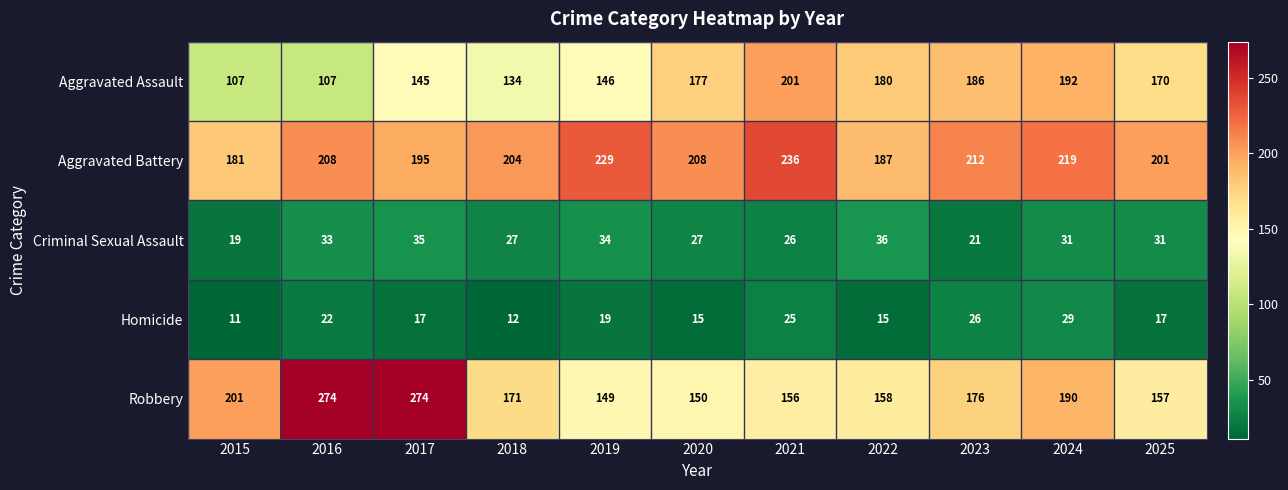

Rank the series at 2018 from lowest to highest value.

Homicide, Criminal Sexual Assault, Aggravated Assault, Robbery, Aggravated Battery